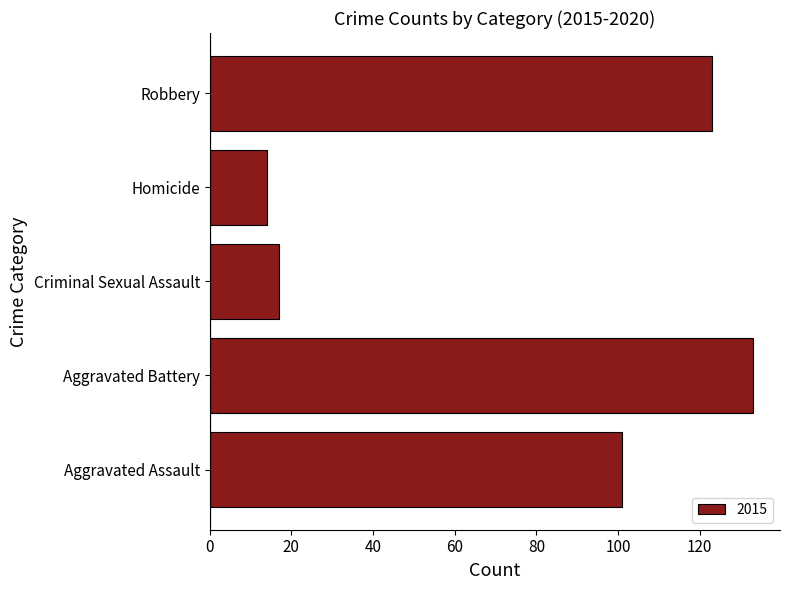

True or false: the data shows 34 at Robbery.

False